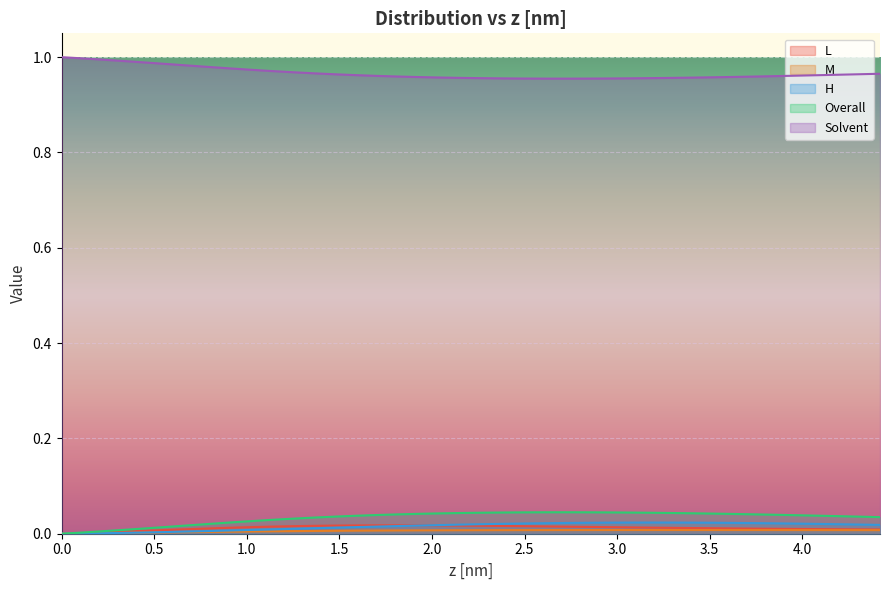

What is the maximum value shown in the chart?

1.0